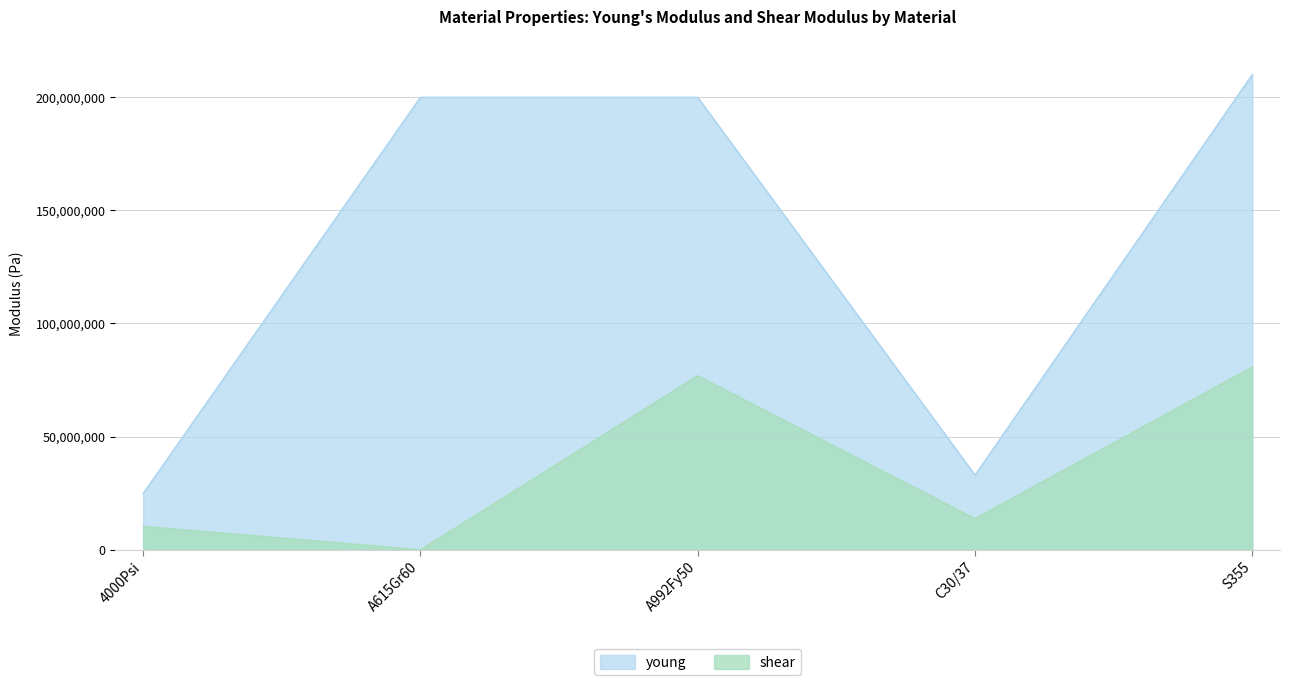

Is it true that young equals 350566543.3 at S355?

False